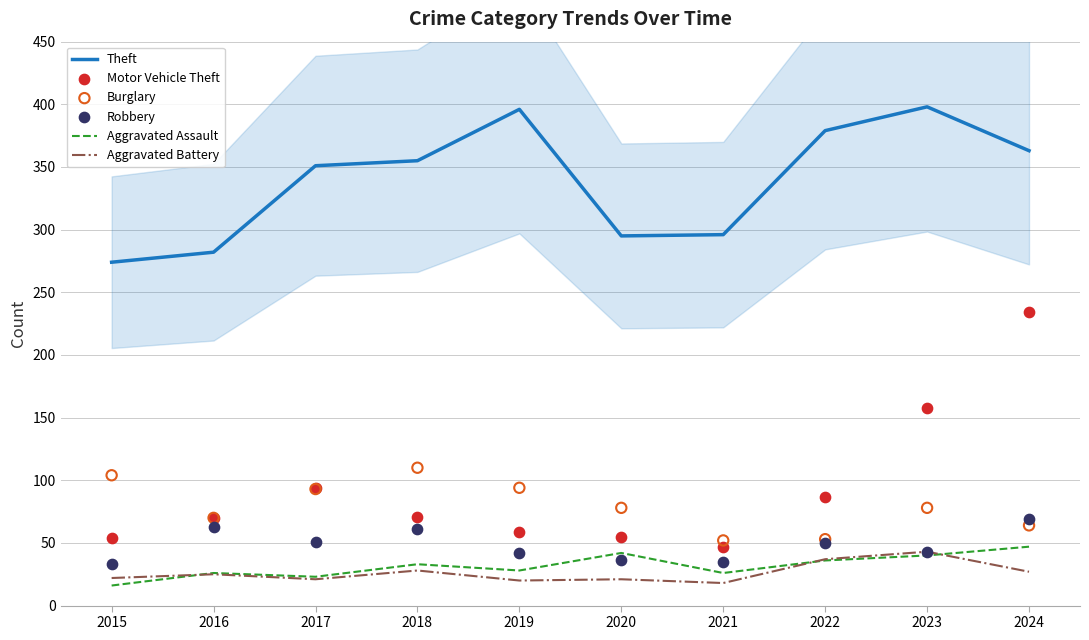

Which series contains the highest Y value?

Theft